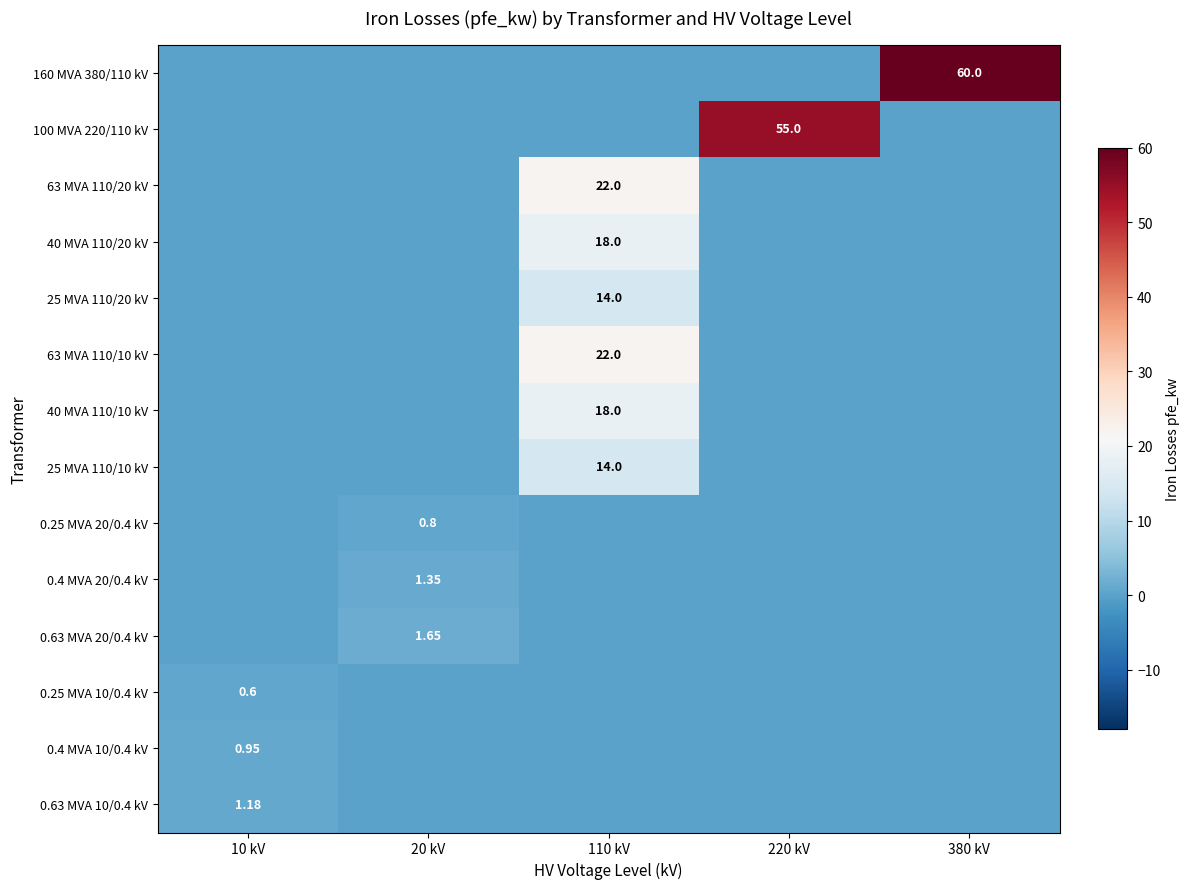

At which category is the sum across all series the highest?

110 kV